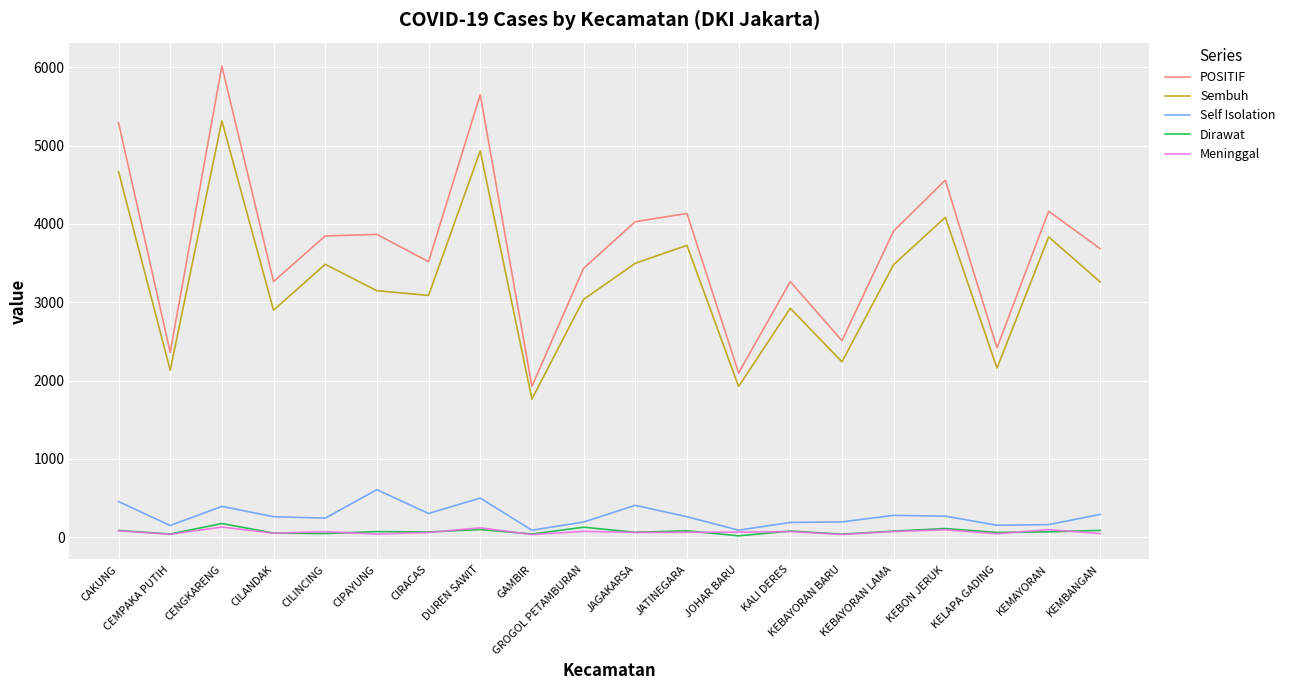

Which series has the largest range (max minus min)?

POSITIF